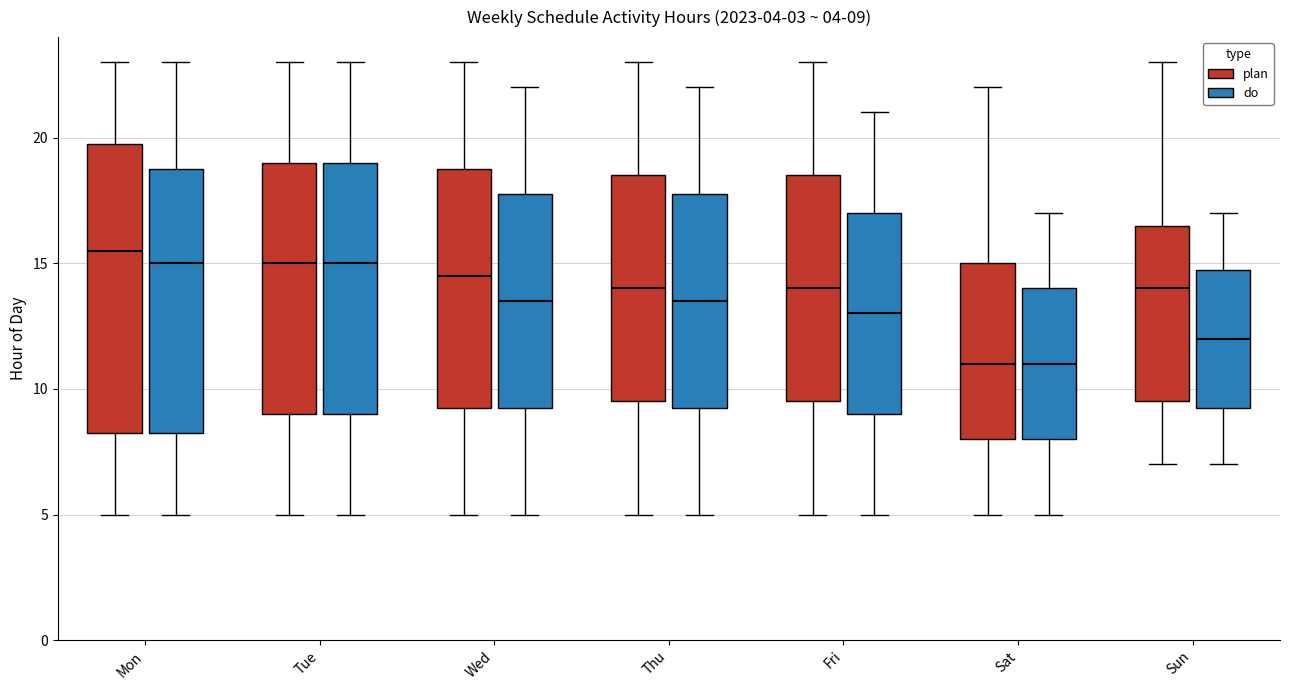

Comparing the boxes themselves (not the whiskers), which one is the tallest?

Mon (plan)